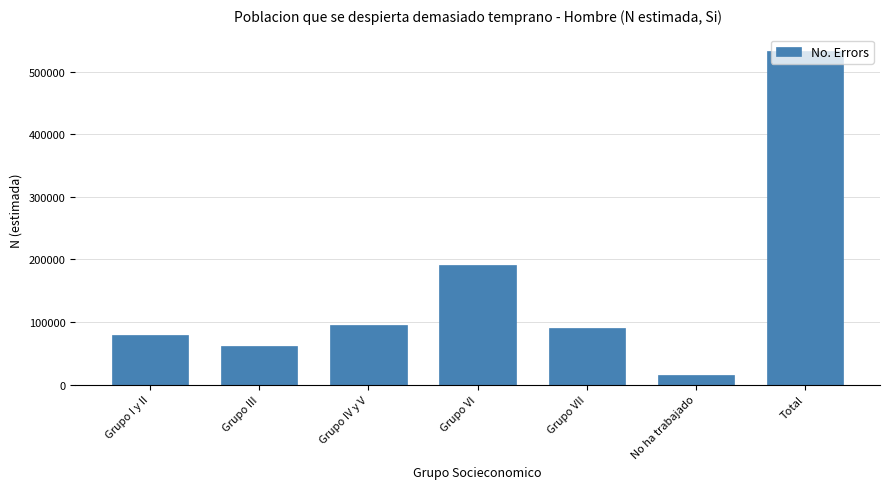

What is the value of the 4th bar from the left?

191019